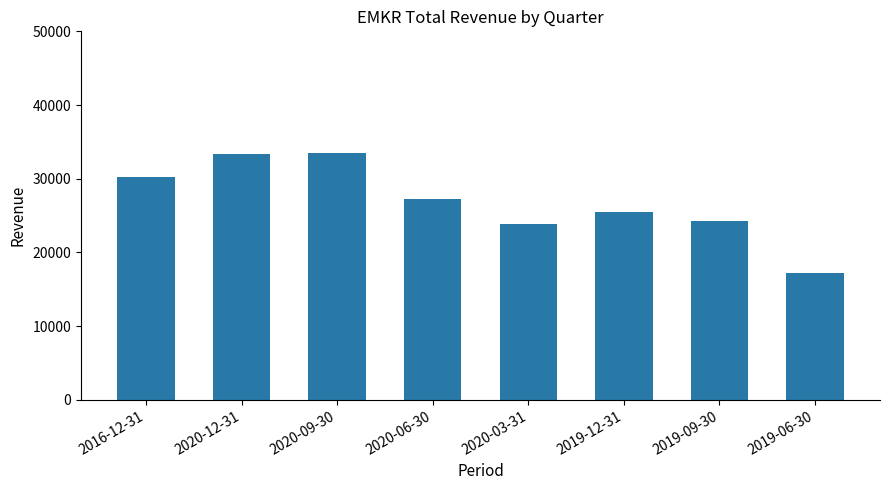

The chart shows a value of 13165 at 2019-12-31. True or false?

False